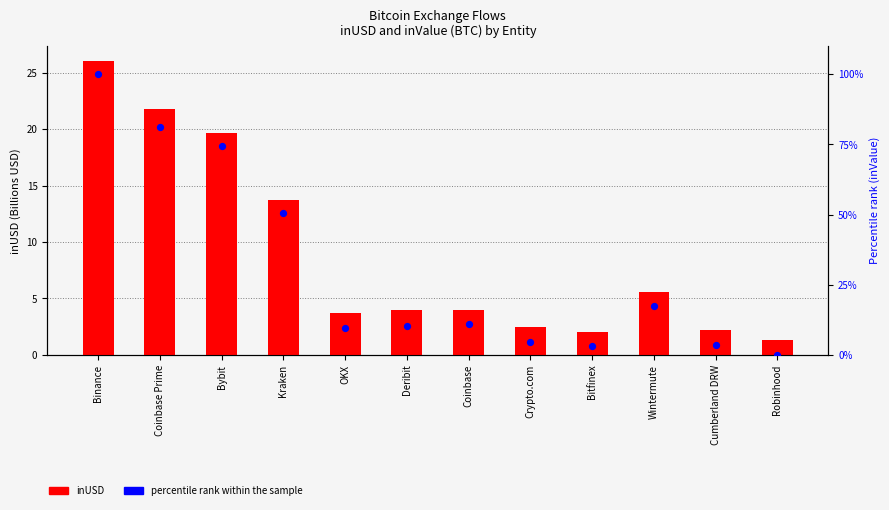

What are all the series names shown in the legend?

inUSD (B), percentile rank within the sample